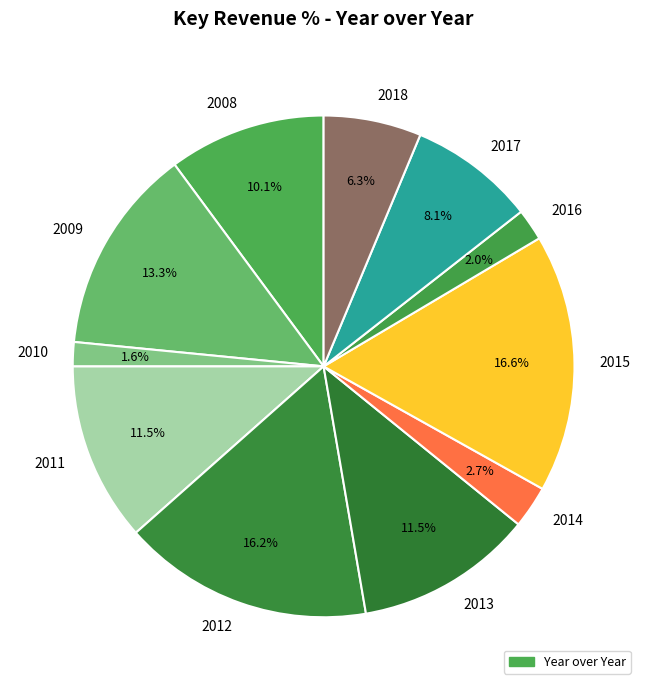

Count the number of slices in the pie.

11